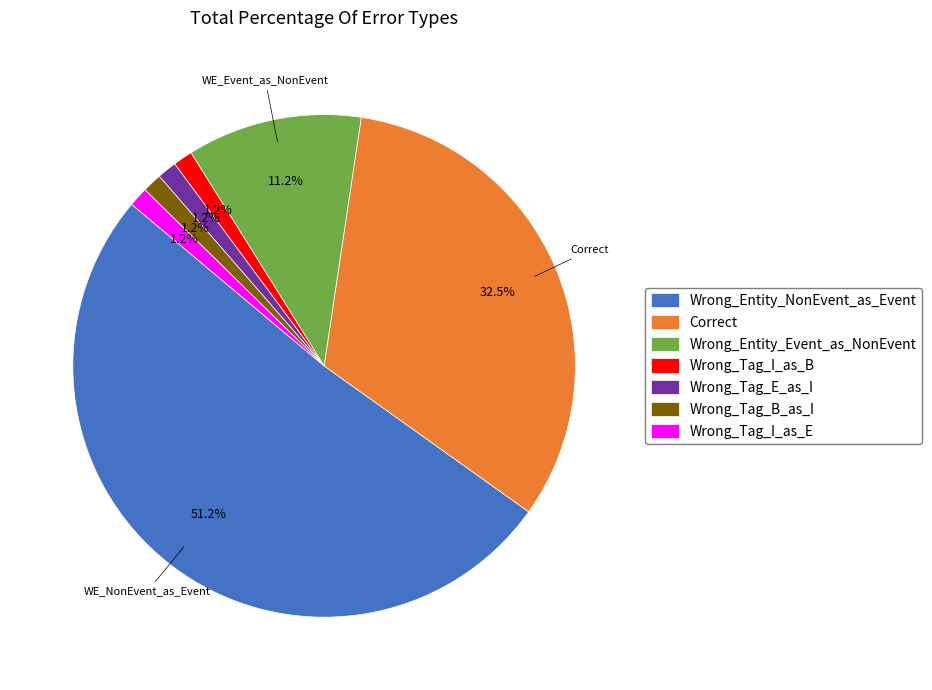

To the nearest percent, what is the difference between the Wrong_Entity_NonEvent_as_Event and Wrong_Tag_I_as_E slice percentages?

50%